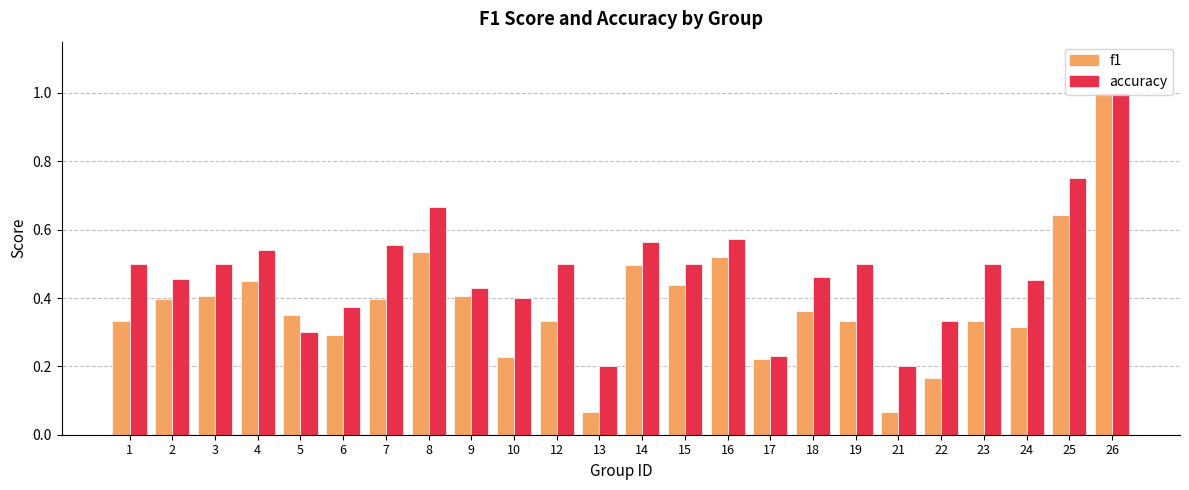

Which series has the largest total across all categories?

accuracy